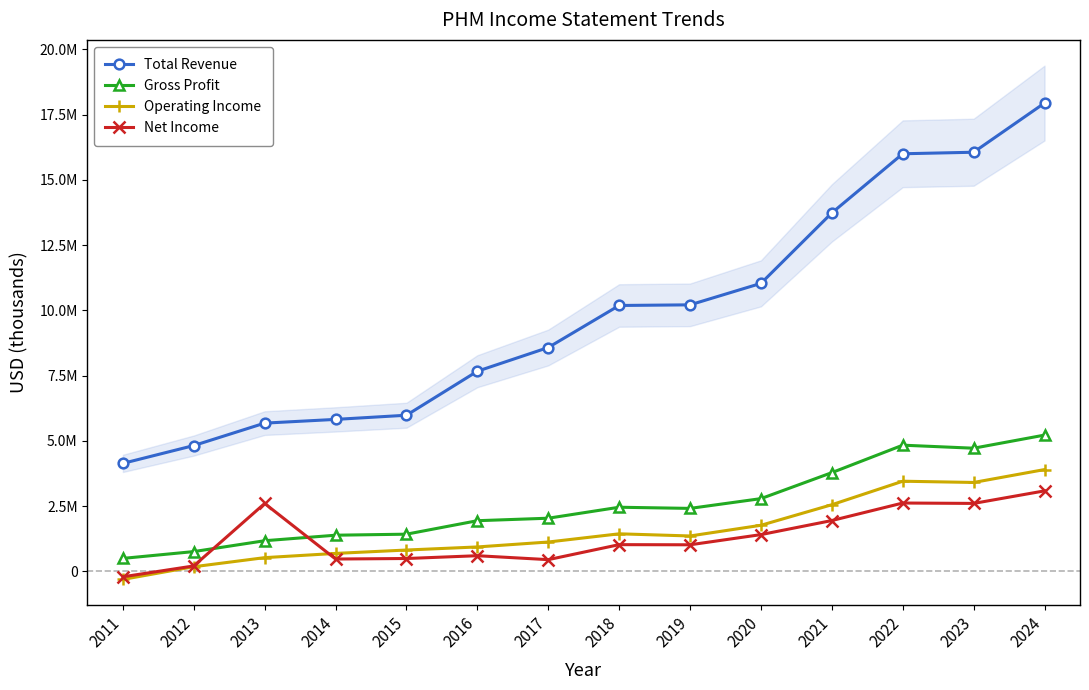

What is the maximum value for Total Revenue?

17947000